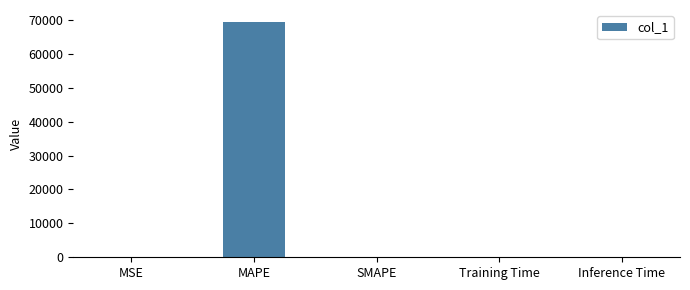

The chart shows a value of 69471.4 at MAPE. True or false?

True